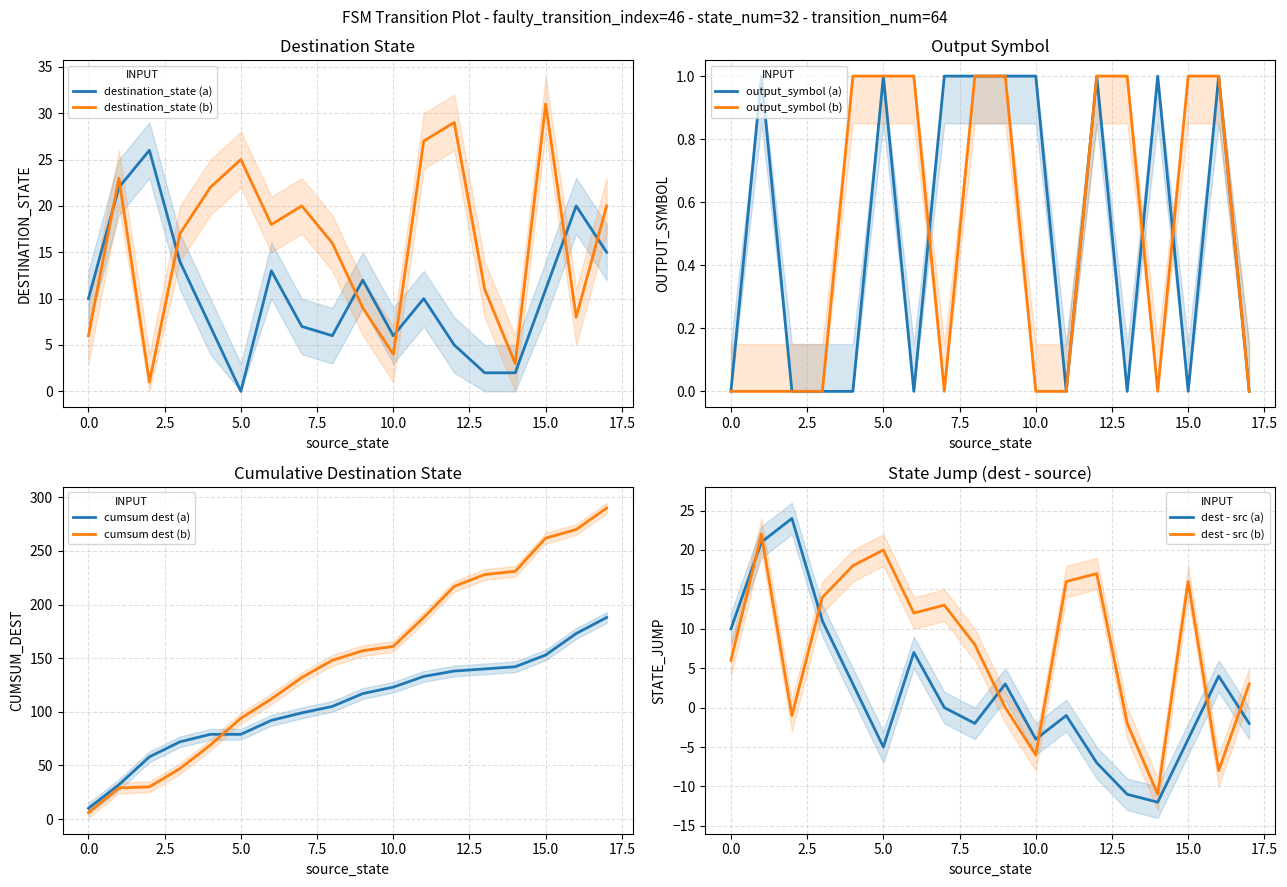

Is this an area chart (filled region under the line)?

No